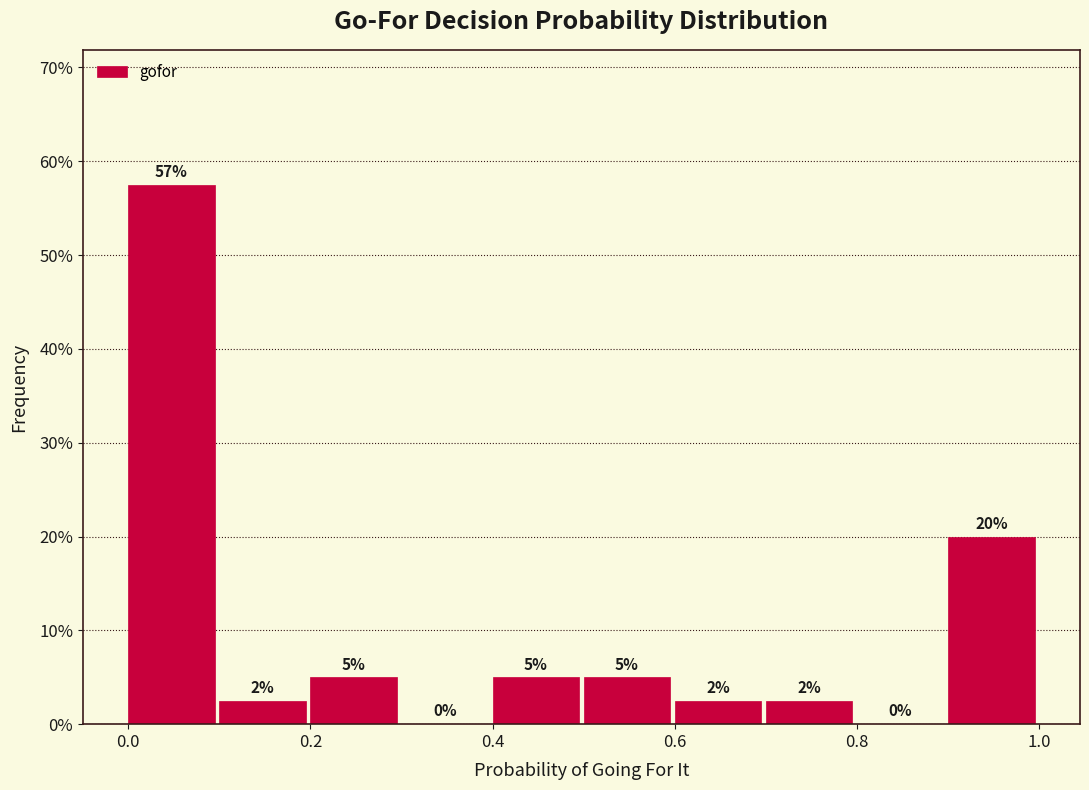

Which range on the x-axis has the tallest bar?

0.0 to 0.1